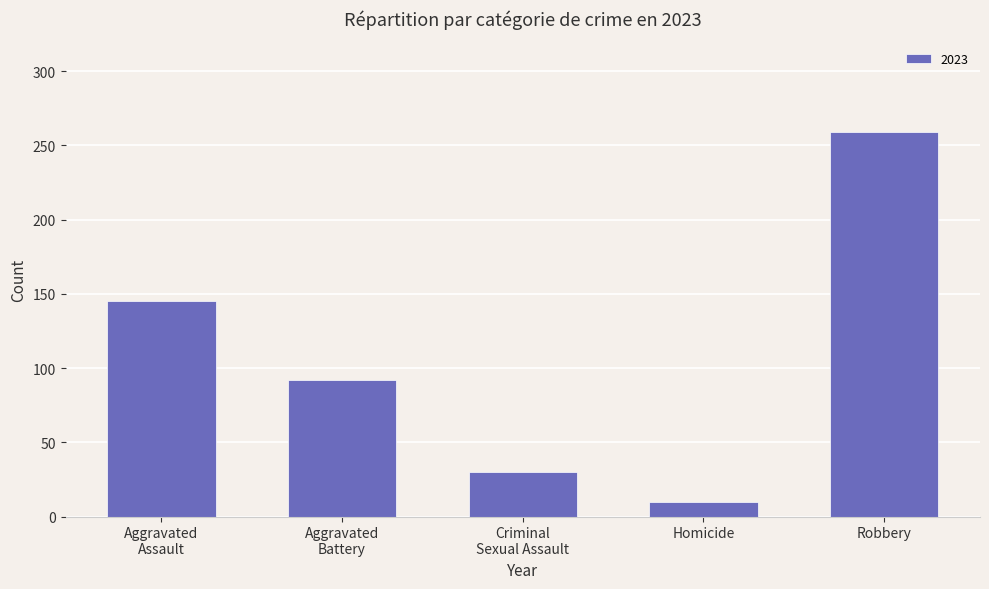

What is the average value?

107